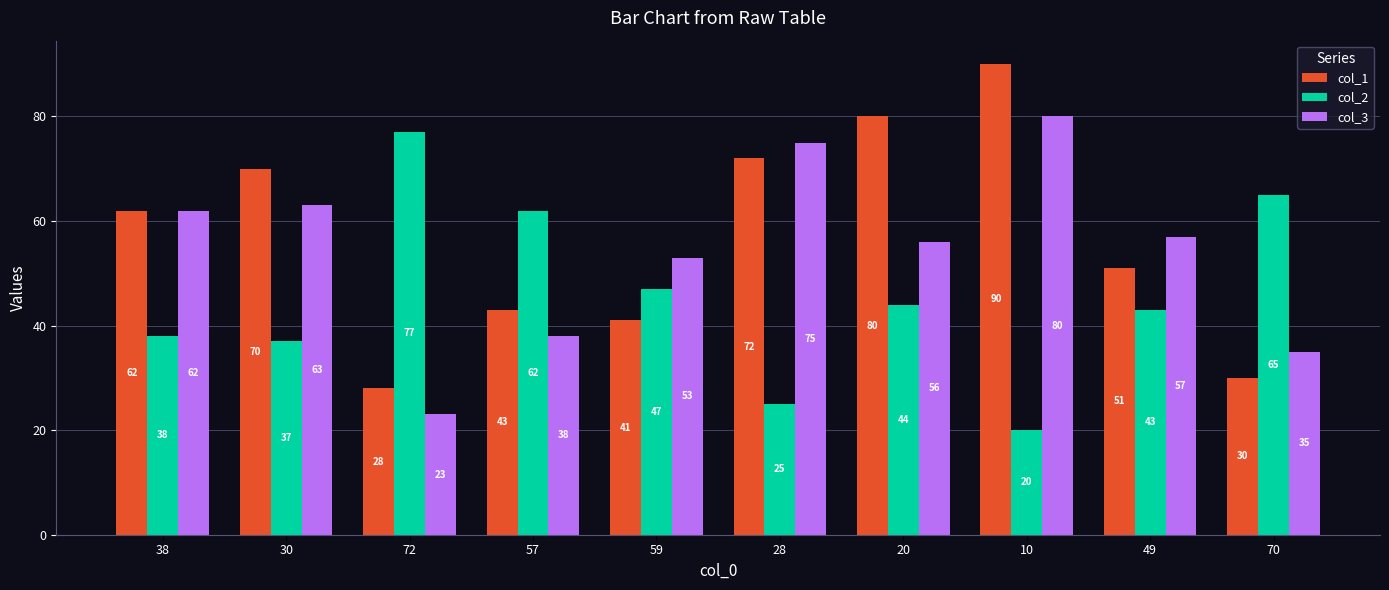

Rank the series by their maximum value, from lowest to highest.

col_2, col_3, col_1